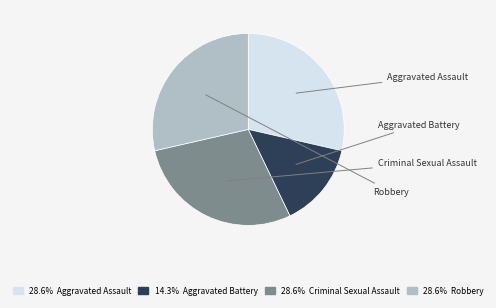

Does any single category account for the majority?

No